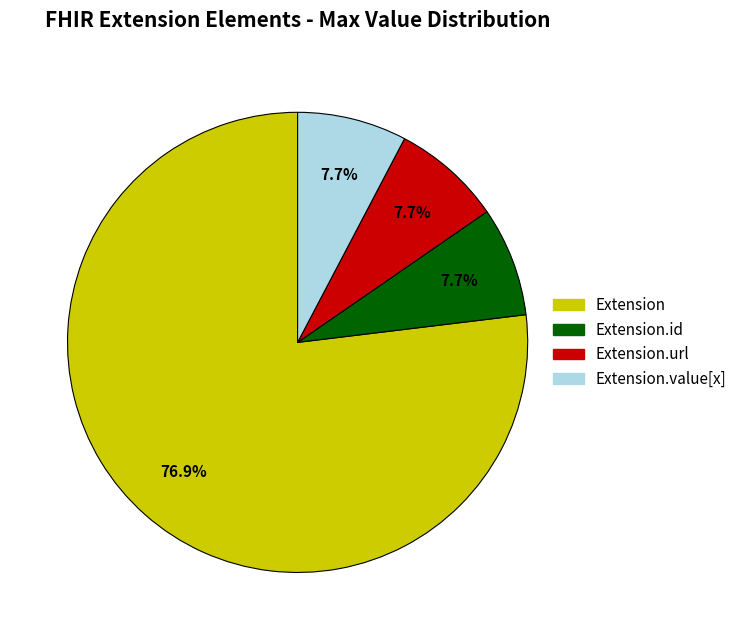

What percentage do Extension.url and Extension.value[x] together represent?

15.4%